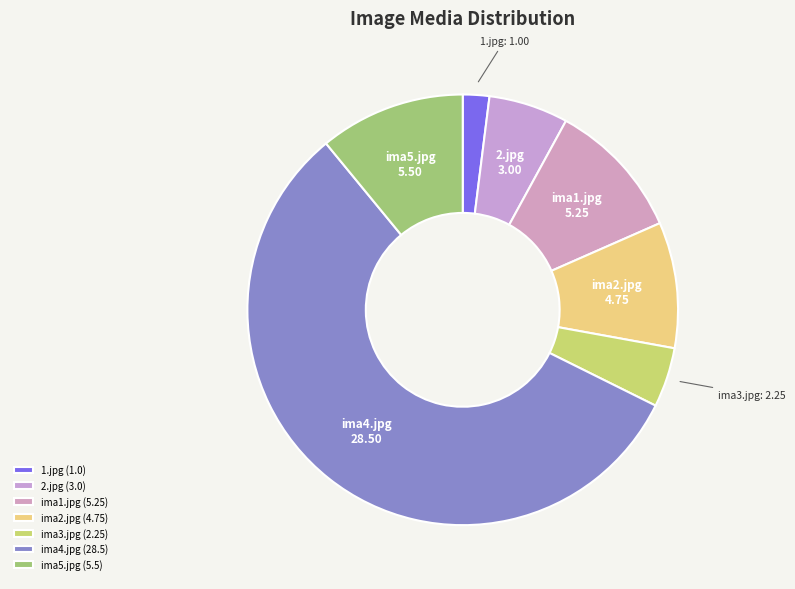

To the nearest percent, what is the difference between the largest and smallest slice percentages?

55%